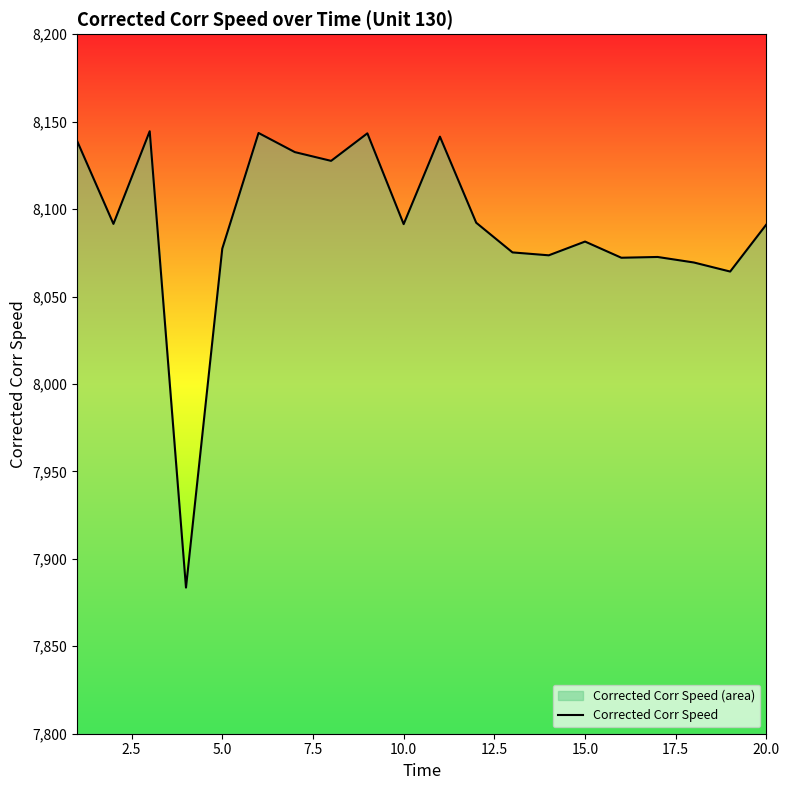

What is the difference between the maximum and minimum values?

261.0